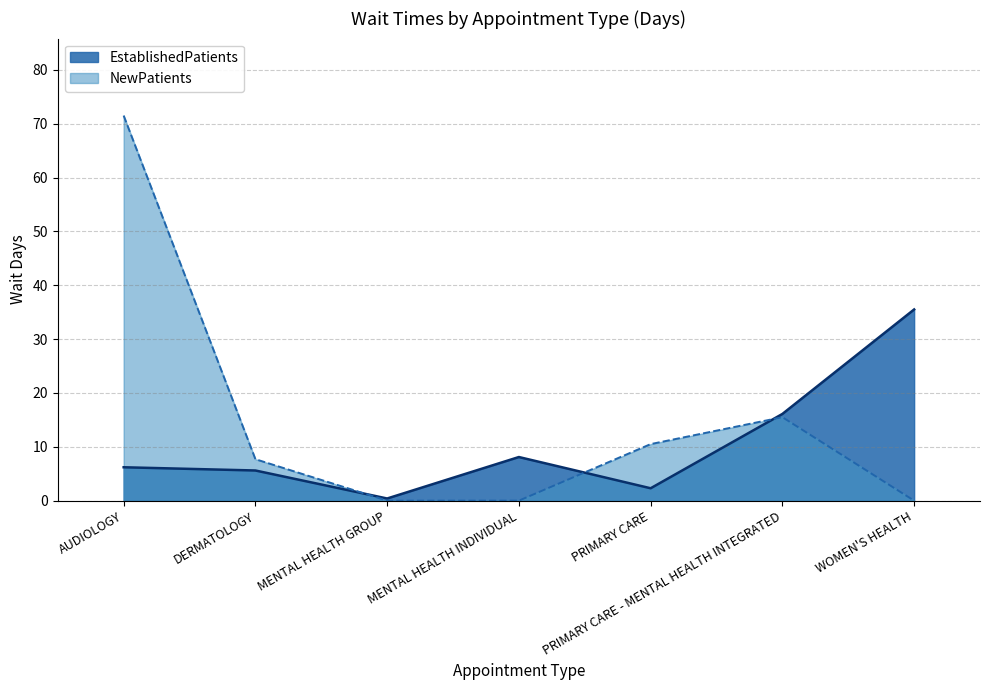

The NewPatients series shows 42.7 at WOMEN'S HEALTH. True or false?

False